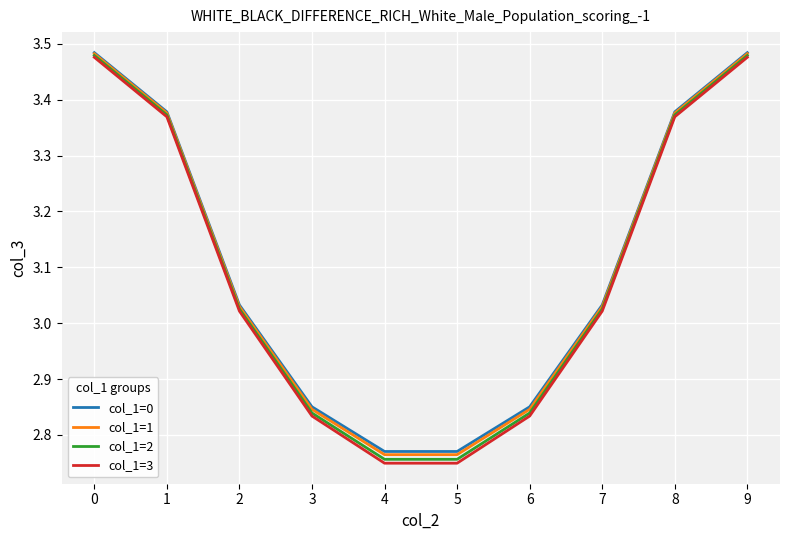

True or false: col_1=1 has more than 2 interior local peaks.

False